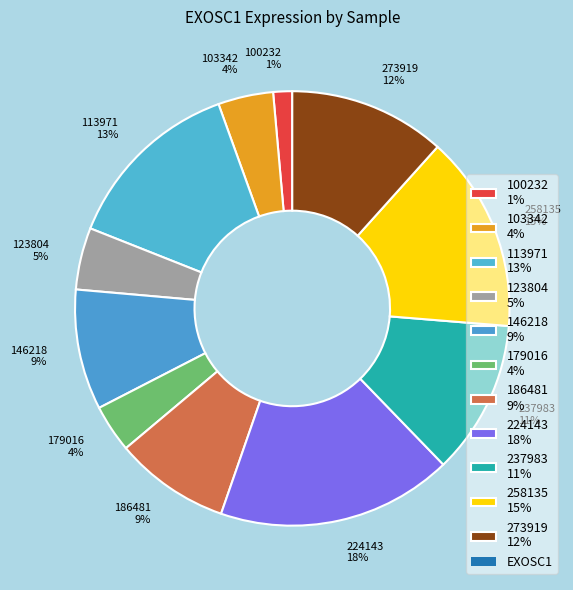

Combined, do 224143 18% and 100232 1% account for over 50%?

No